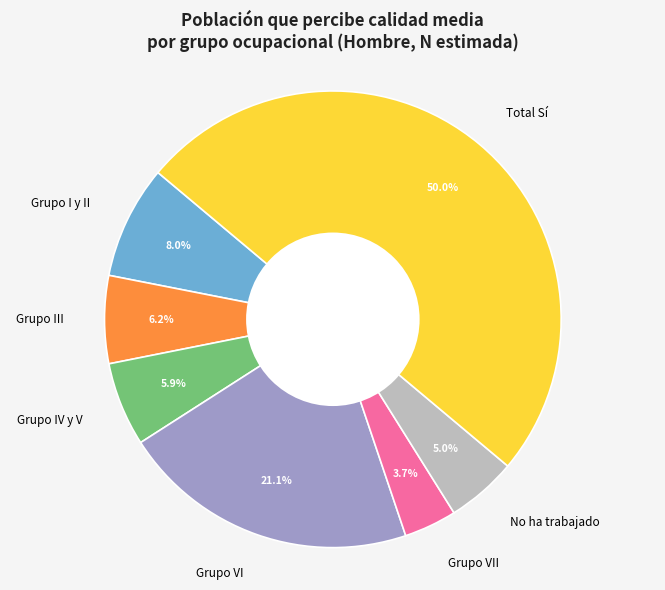

Between No ha trabajado and Grupo I y II, which is larger?

Grupo I y II